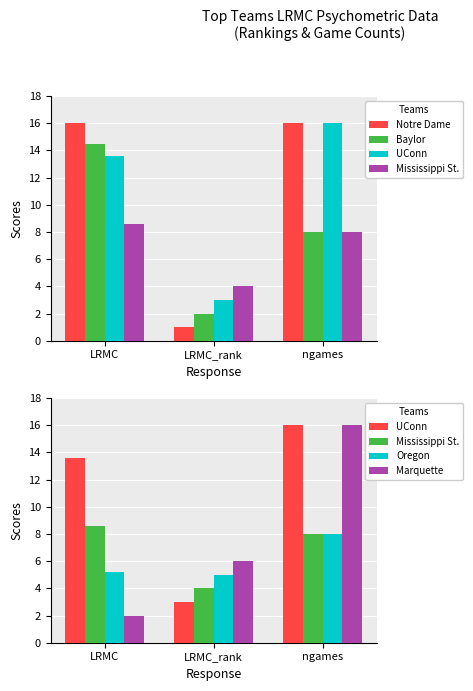

The value of Notre Dame at LRMC_rank is 1.0. True or false?

True